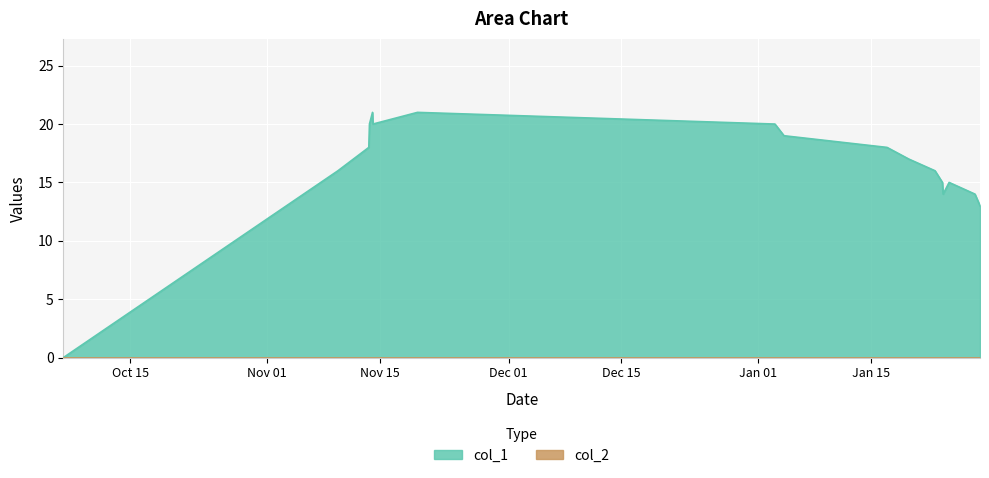

How many data points does each series have?

17